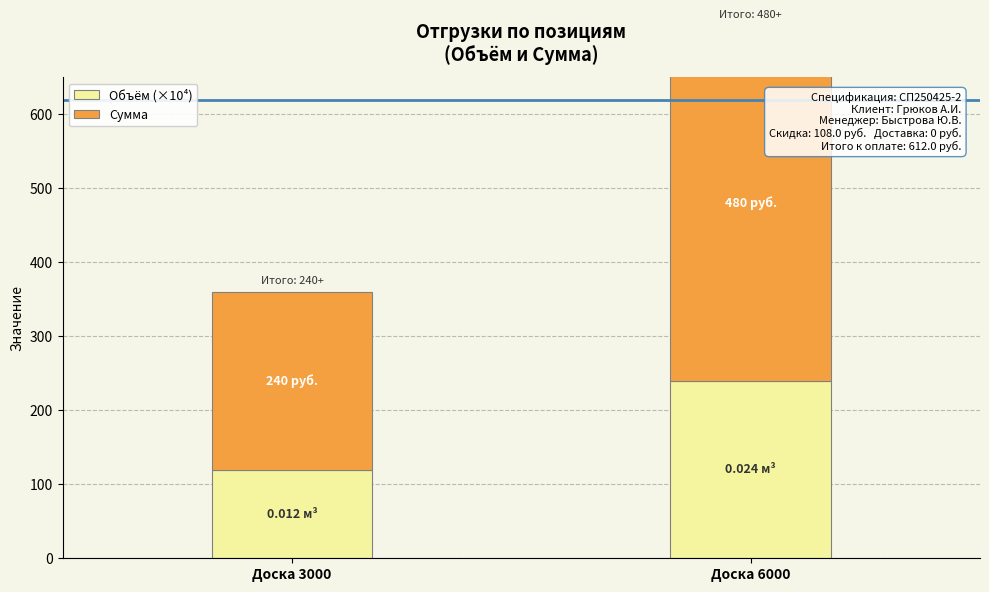

At how many categories does at least one series exceed 299?

1